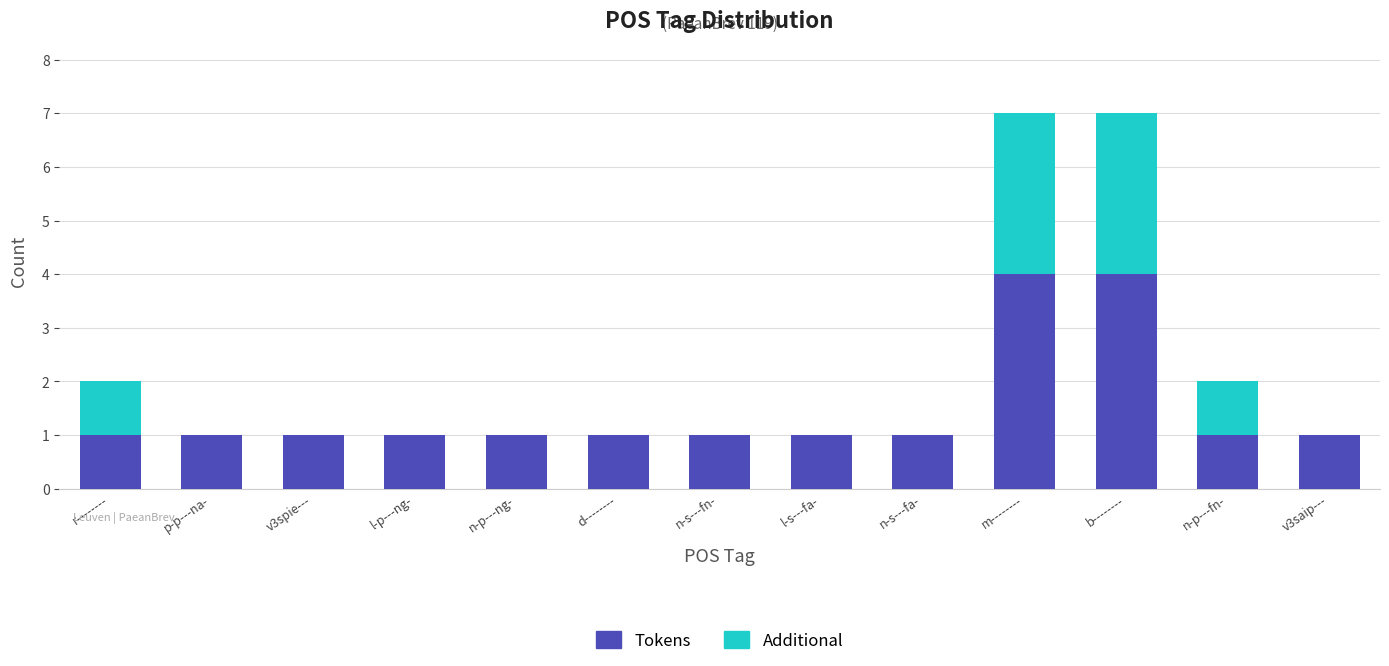

What is the total value across all series at r--------?

2